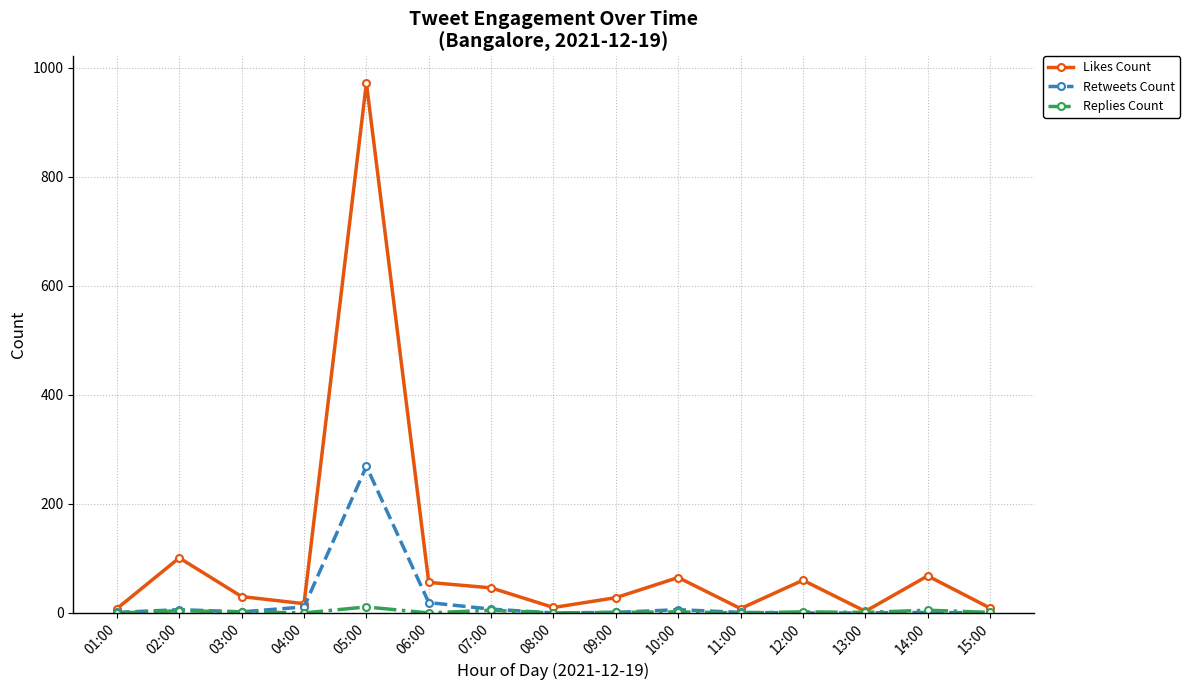

Which series has the widest spread of values?

Likes Count